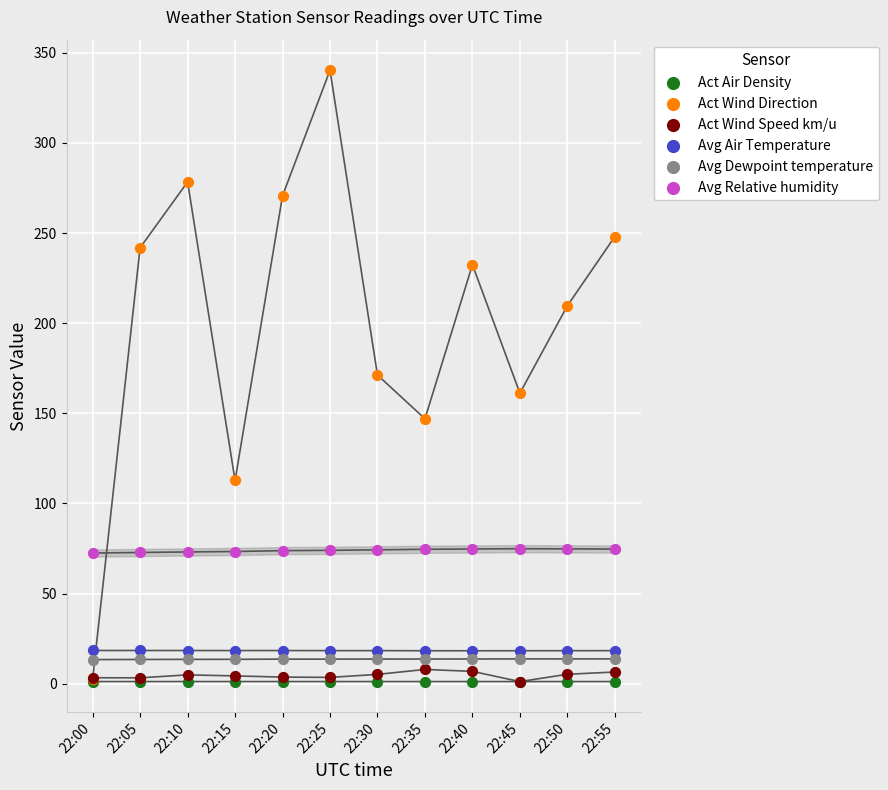

What are all the series names shown in the legend?

Act Air Density, Act Wind Direction, Act Wind Speed km/u, Avg Air Temperature, Avg Dewpoint temperature, Avg Relative humidity